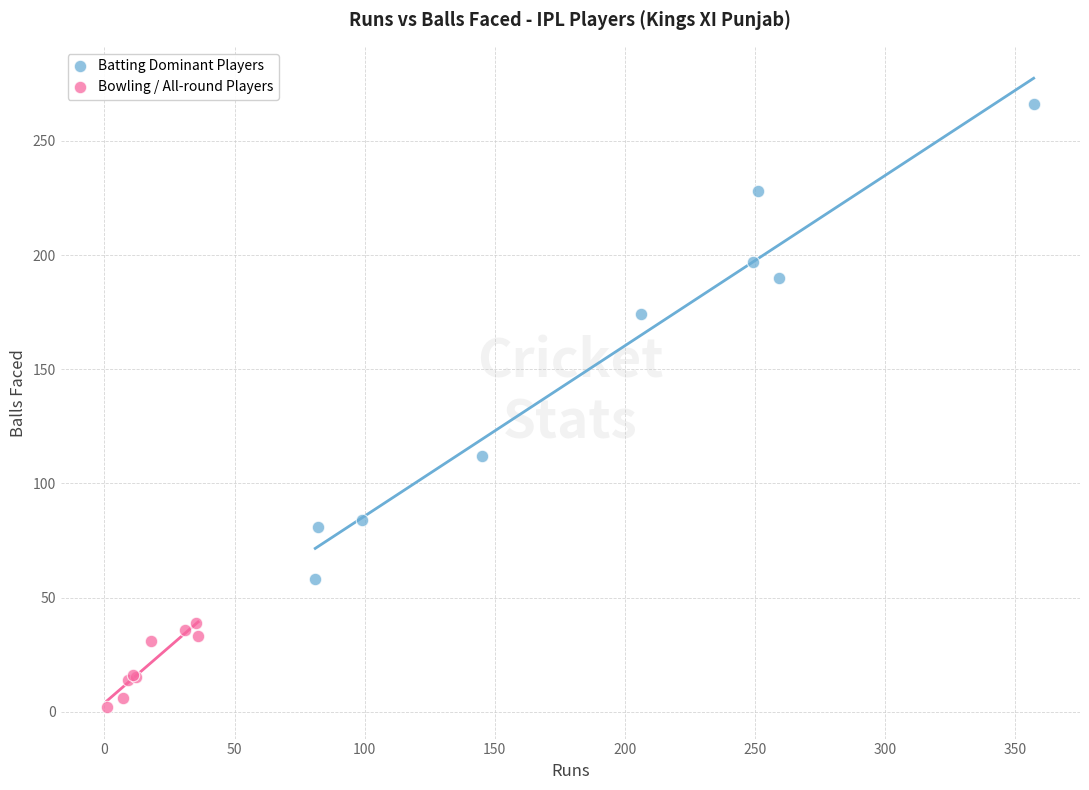

What are all the series names shown in the legend?

Batting Dominant Players, Bowling / All-round Players